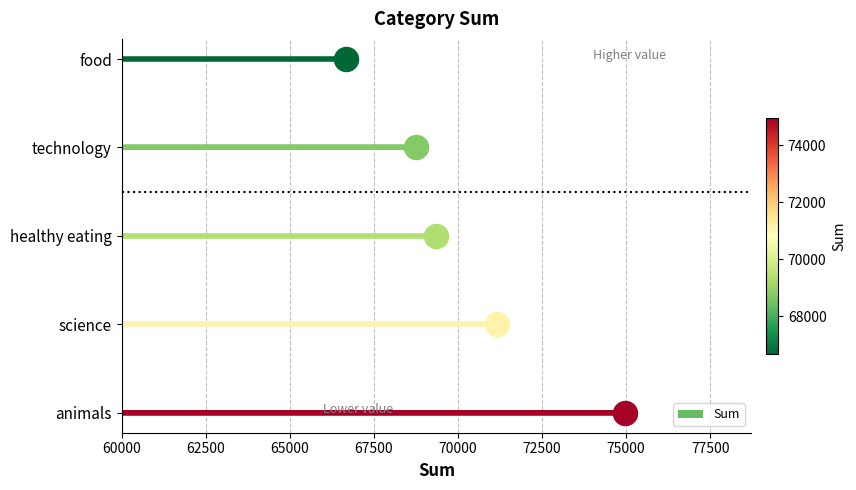

What is the change in value from animals to healthy eating?

-5626